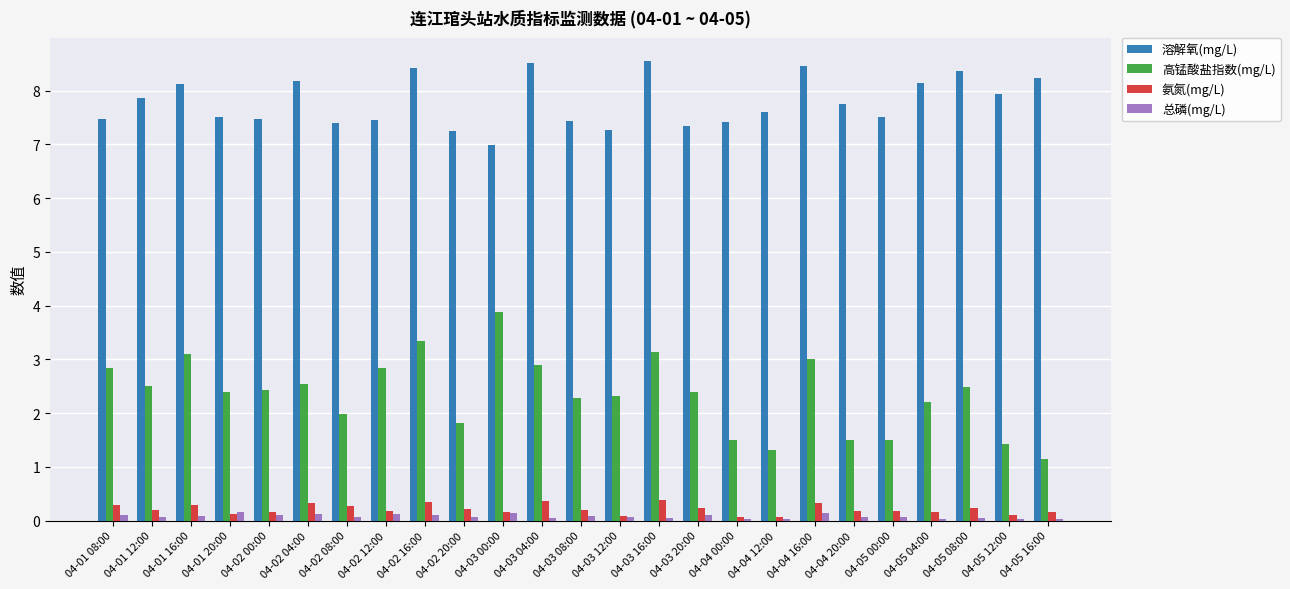

What is the difference between the highest and lowest values at 04-02 12:00?

7.3